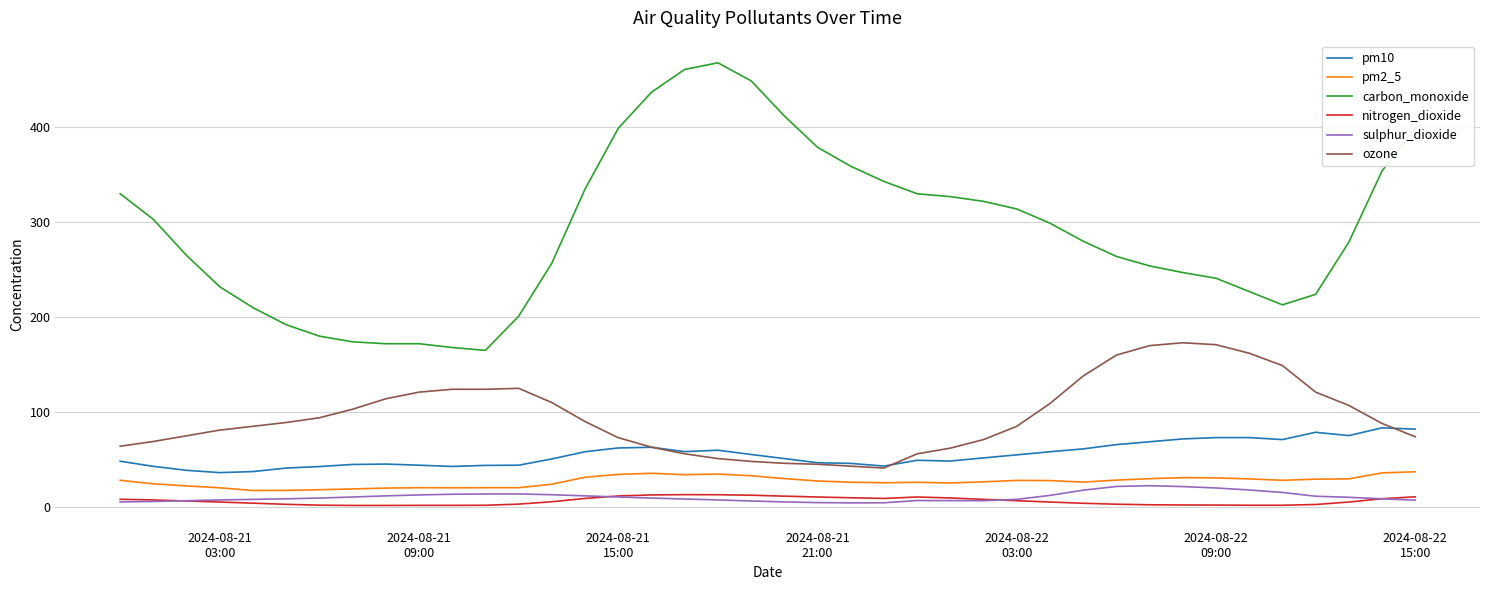

True or false: pm2_5 and nitrogen_dioxide intersect in this chart.

False